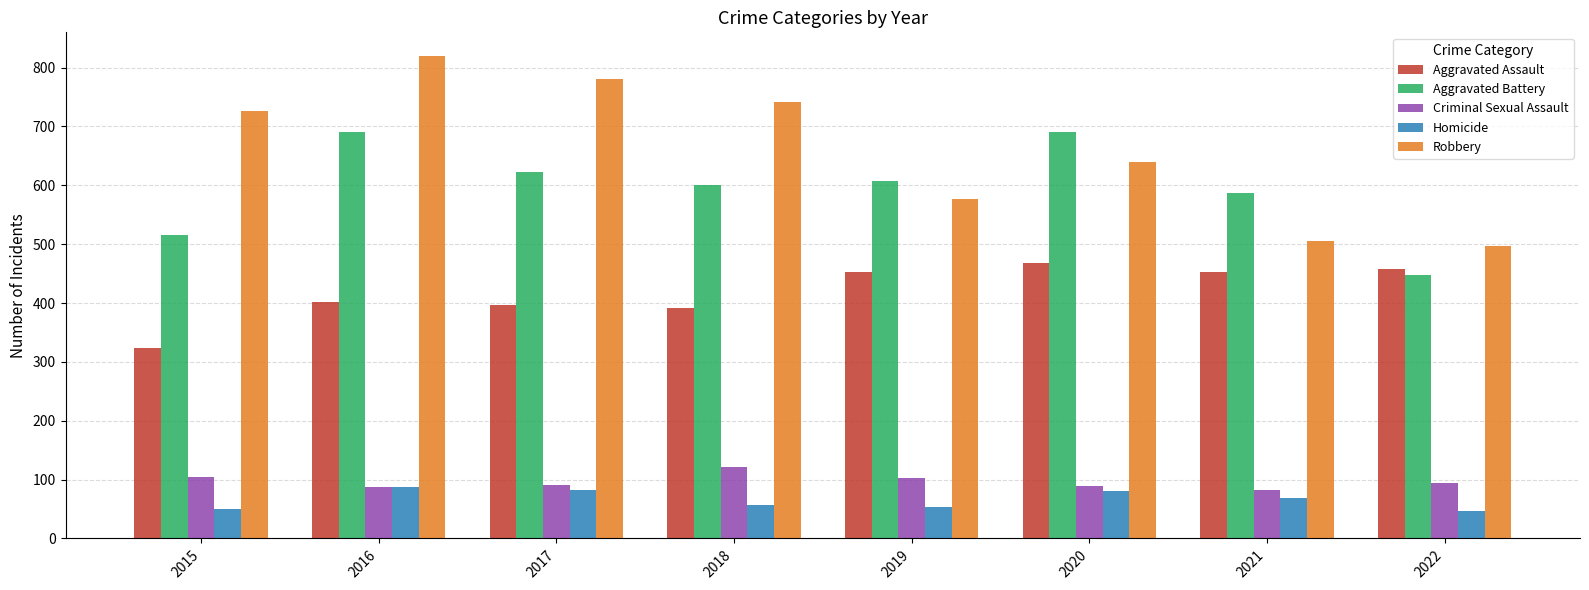

Which series has the largest total across all categories?

Robbery